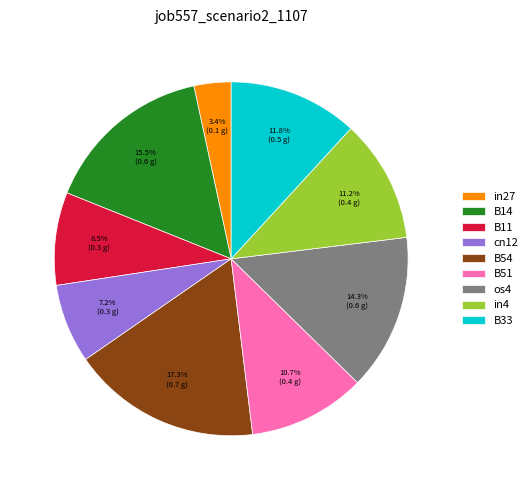

What is the smallest slice in the pie chart?

in27